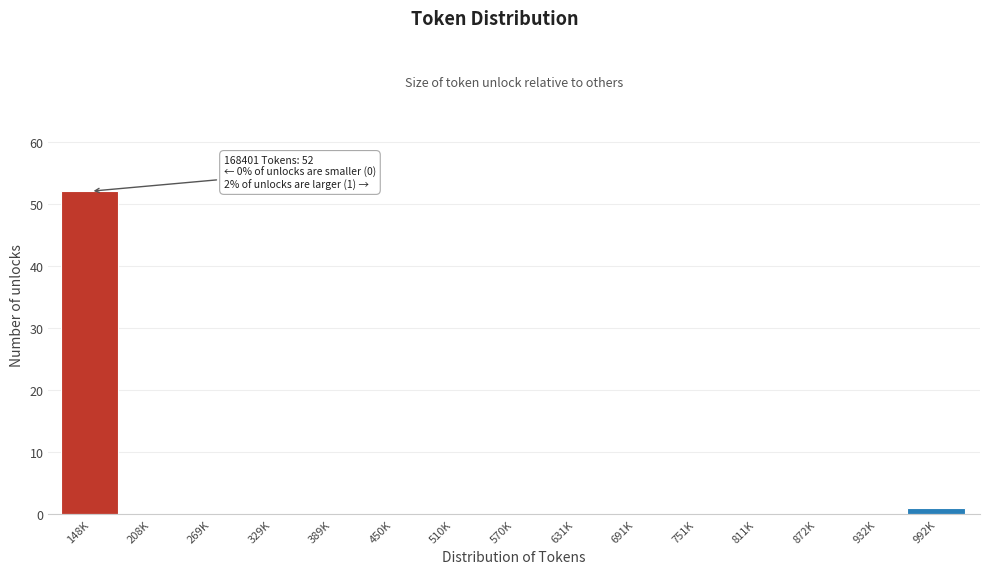

Reading right to left, extract all data points from this chart.

992K=1	932K=0	872K=0	811K=0	751K=0	691K=0	631K=0	570K=0	510K=0	450K=0	389K=0	329K=0	269K=0	208K=0	148K=52